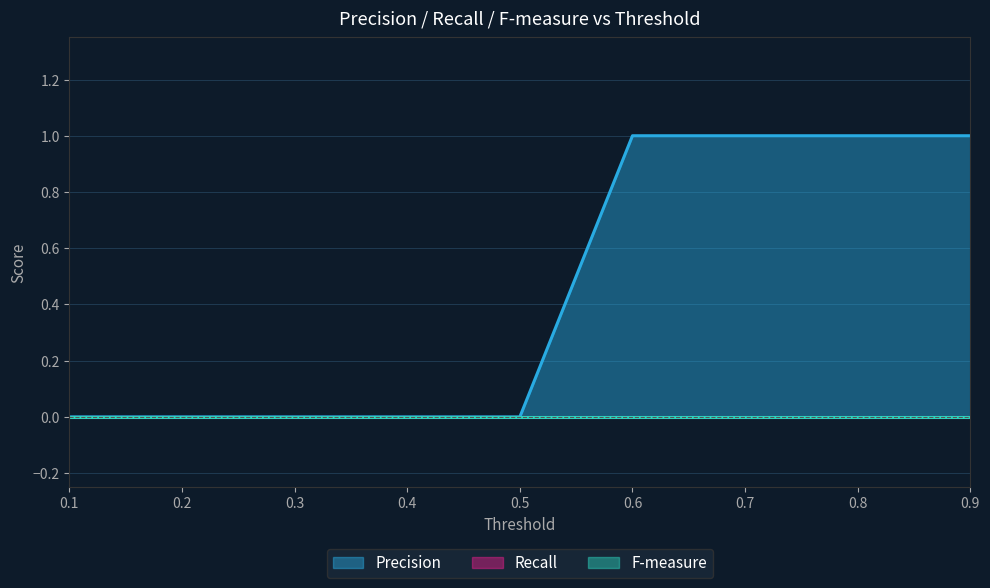

What is the maximum value shown in the chart?

1